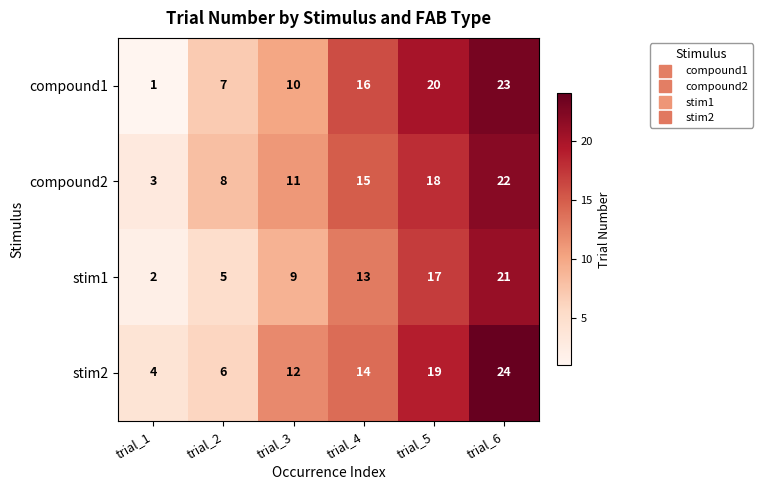

Reading left to right, list all the values displayed in this chart.

compound1: trial_1=1	trial_2=7	trial_3=10	trial_4=16	trial_5=20	trial_6=23
compound2: trial_1=3	trial_2=8	trial_3=11	trial_4=15	trial_5=18	trial_6=22
stim1: trial_1=2	trial_2=5	trial_3=9	trial_4=13	trial_5=17	trial_6=21
stim2: trial_1=4	trial_2=6	trial_3=12	trial_4=14	trial_5=19	trial_6=24